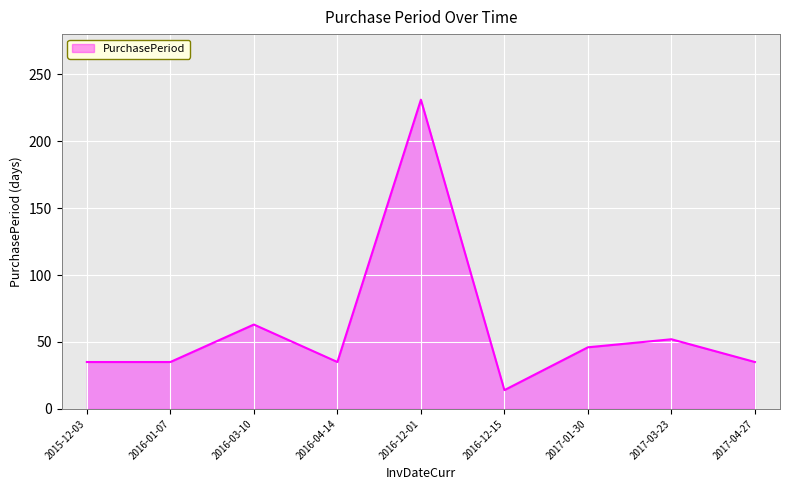

What is the sum of the values at 2016-01-07 and 2017-03-23?

87